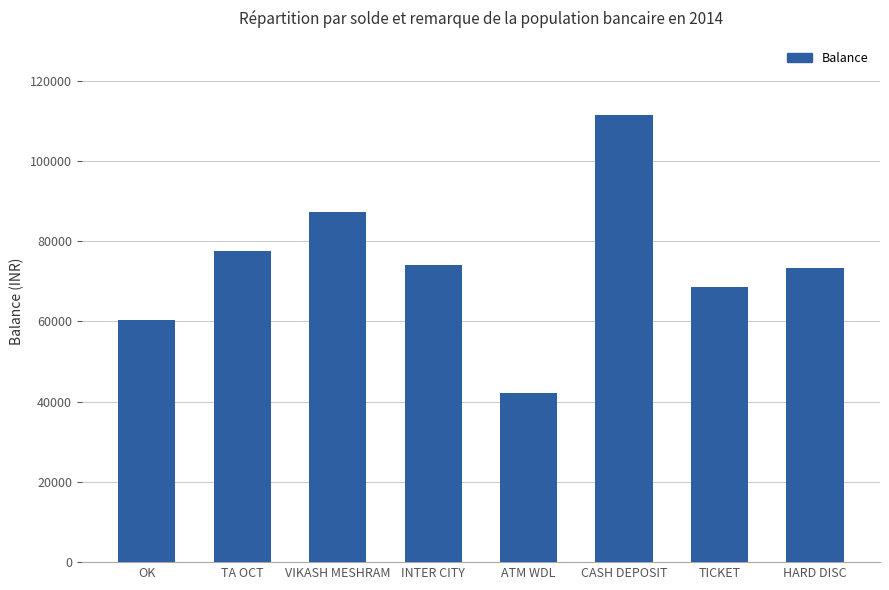

How many distinct data groups are displayed?

1